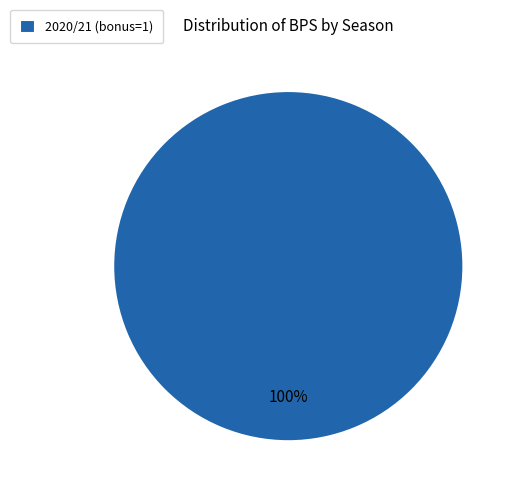

Is it true that 2020/21 (bonus=1) is 90% of the pie?

False